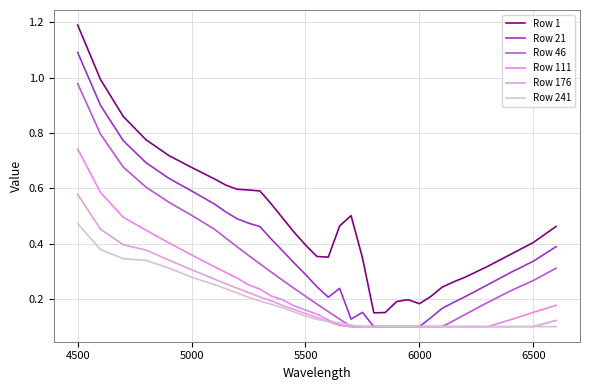

List the series in order of their peak value, highest first.

Row 1, Row 21, Row 46, Row 111, Row 176, Row 241